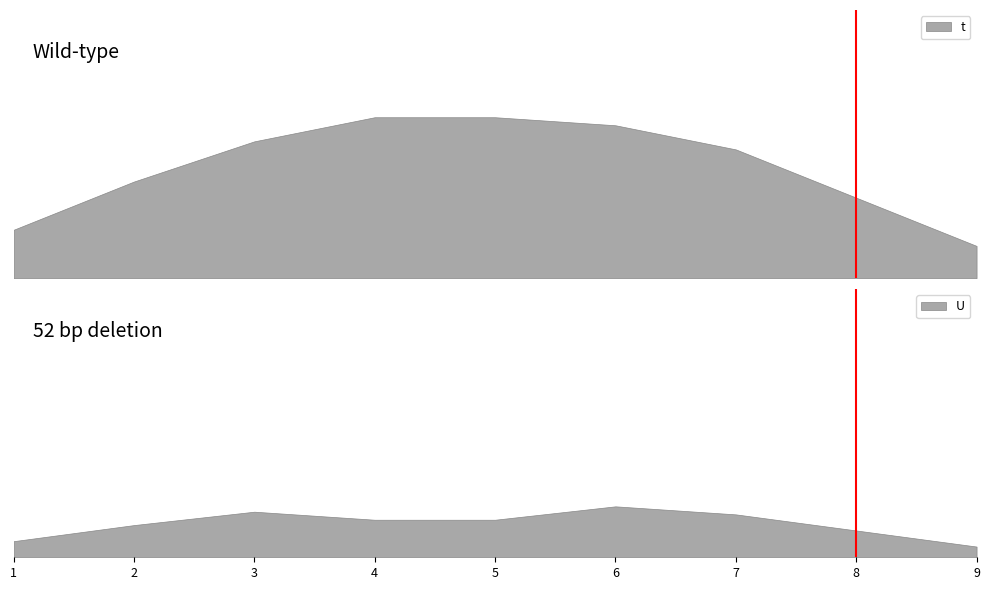

Count the number of categories in the chart.

9